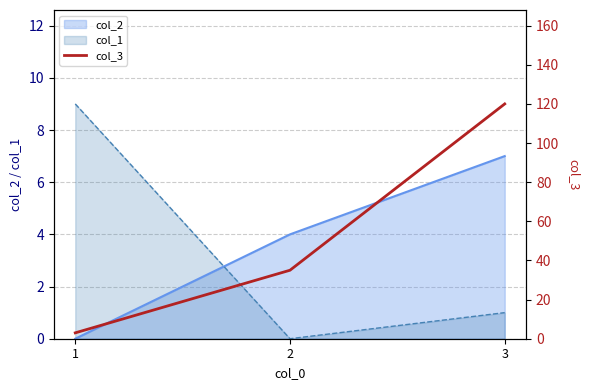

At which category does the chart reach its peak across all series?

3